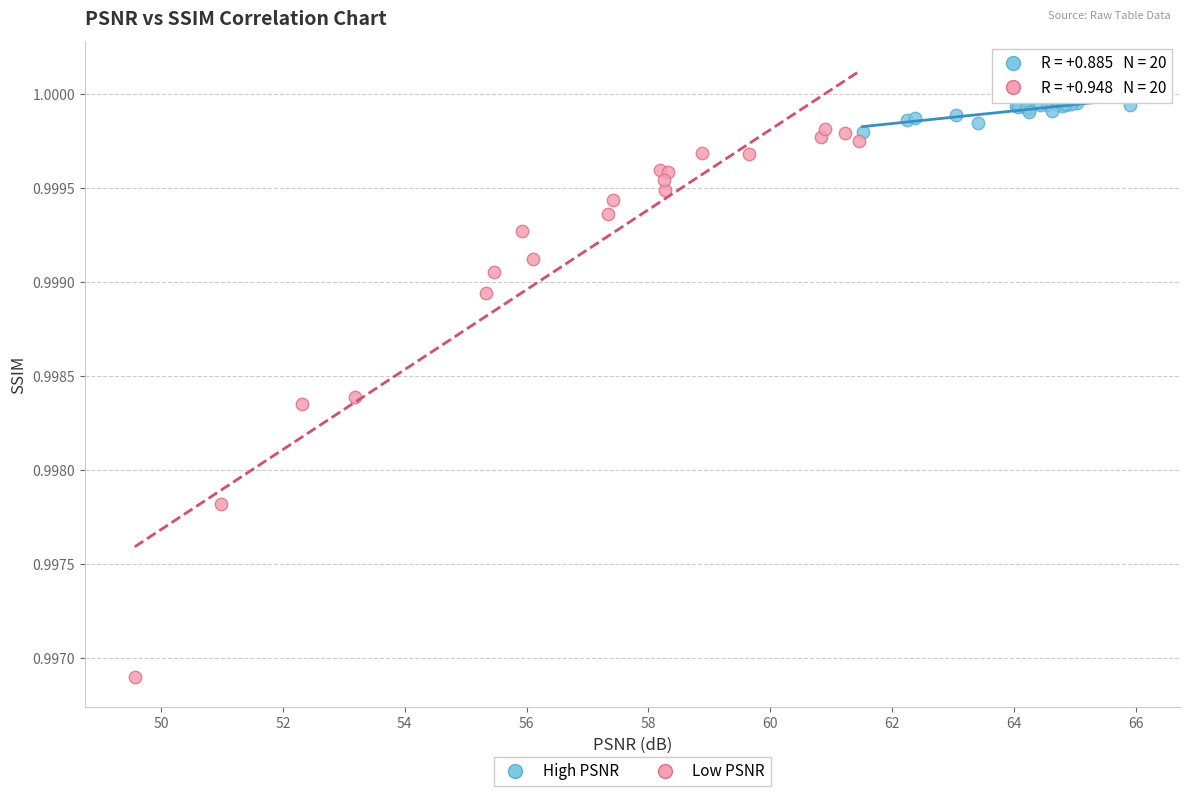

Which series has the widest spread of Y values?

Low PSNR